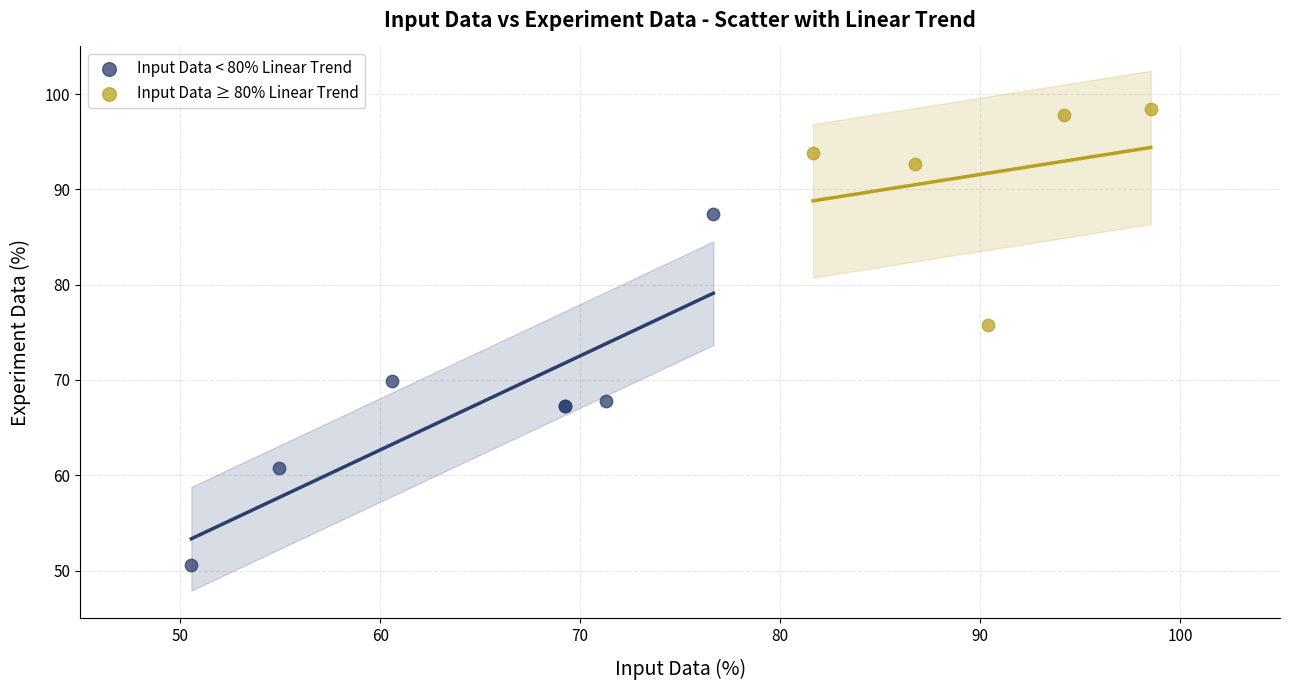

Which series reaches the maximum Y coordinate?

Input Data ≥ 80% Linear Trend